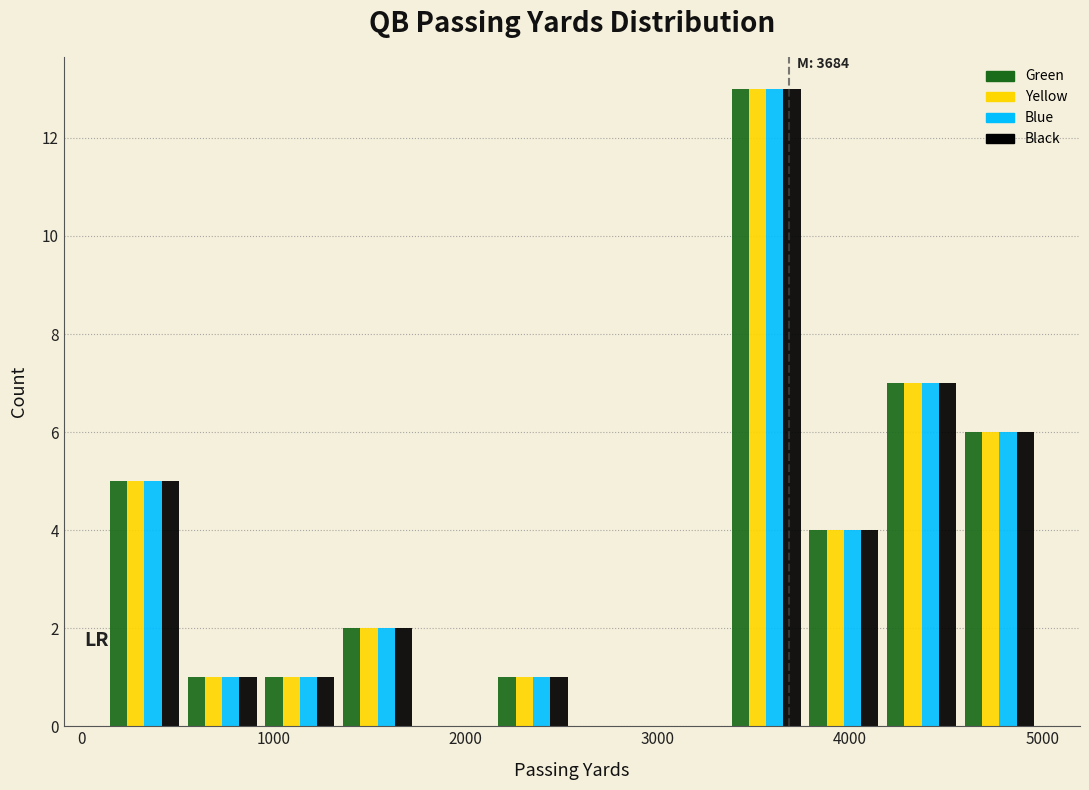

In the Yellow series, which range on the x-axis has the tallest bar?

3400 to 3800